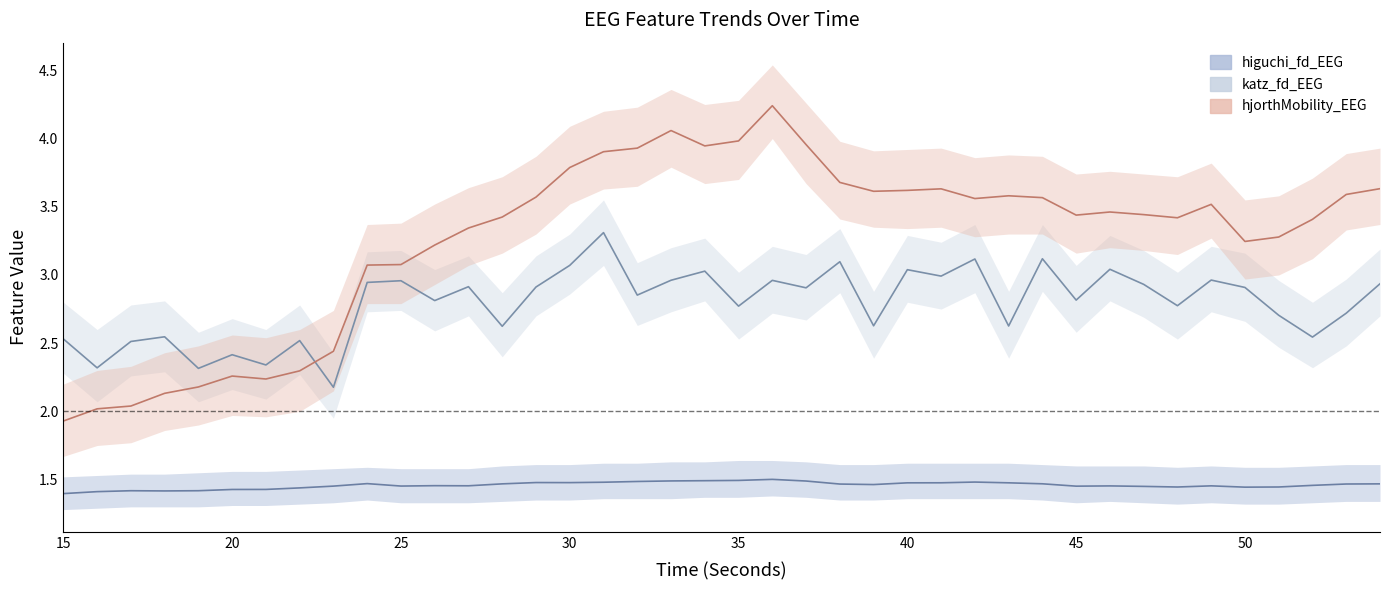

True or false: hjorthMobility_EEG has more than 0 interior local peaks.

True